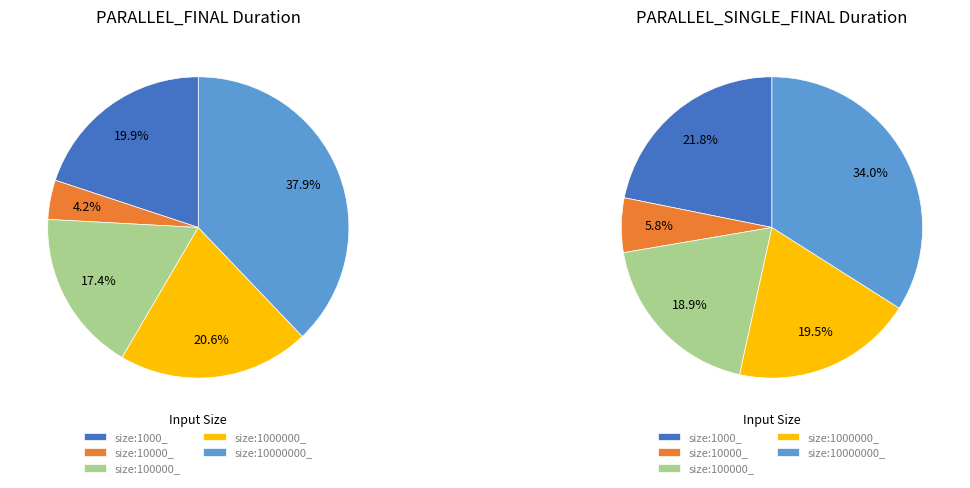

How many slices are in this pie chart?

5